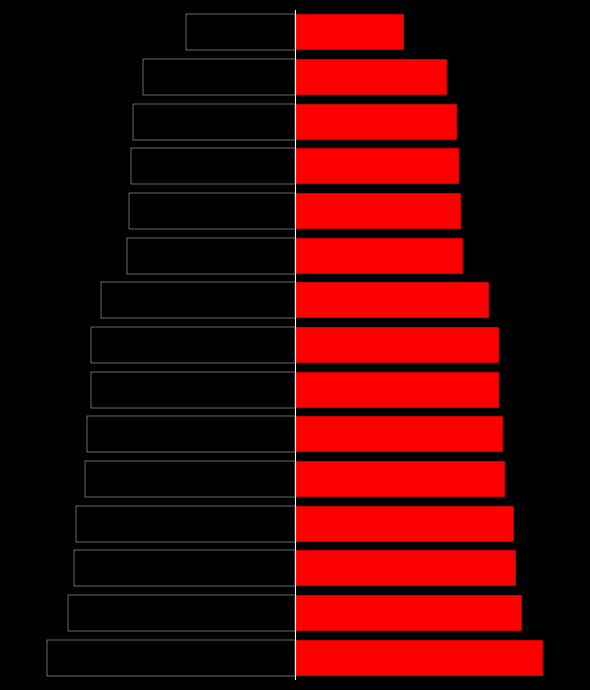

How many bars are there in total?

30